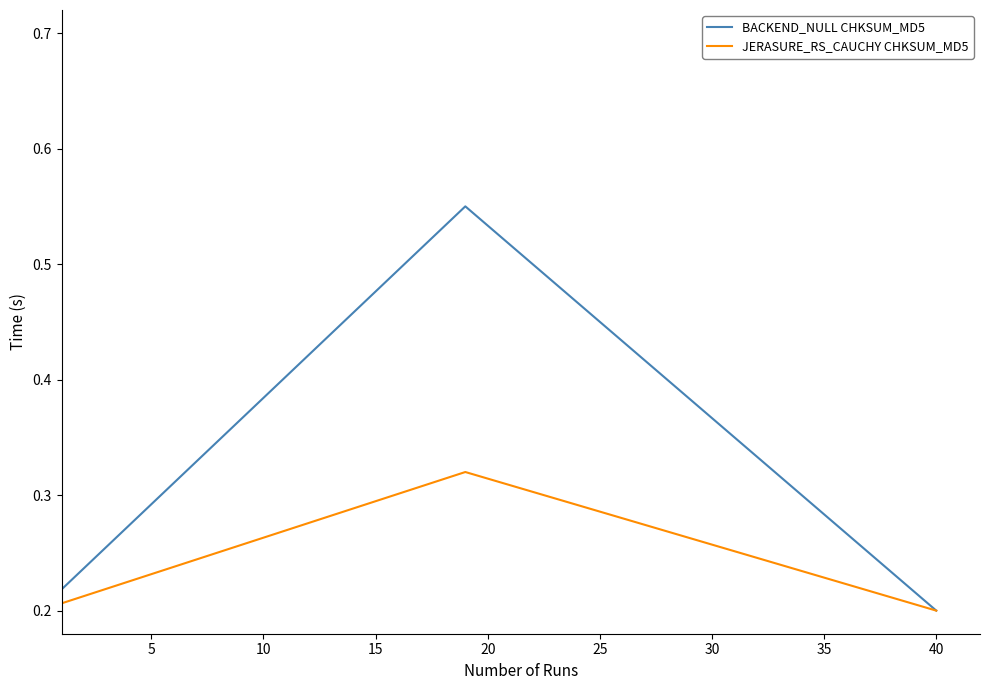

List the series in order of their overall mean, lowest first.

JERASURE_RS_CAUCHY CHKSUM_MD5, BACKEND_NULL CHKSUM_MD5